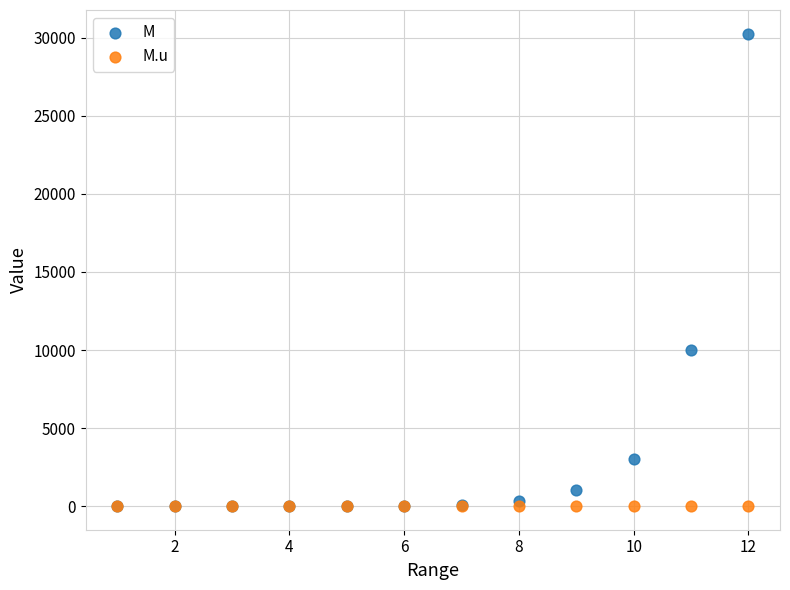

Which series has the widest spread of Y values?

M